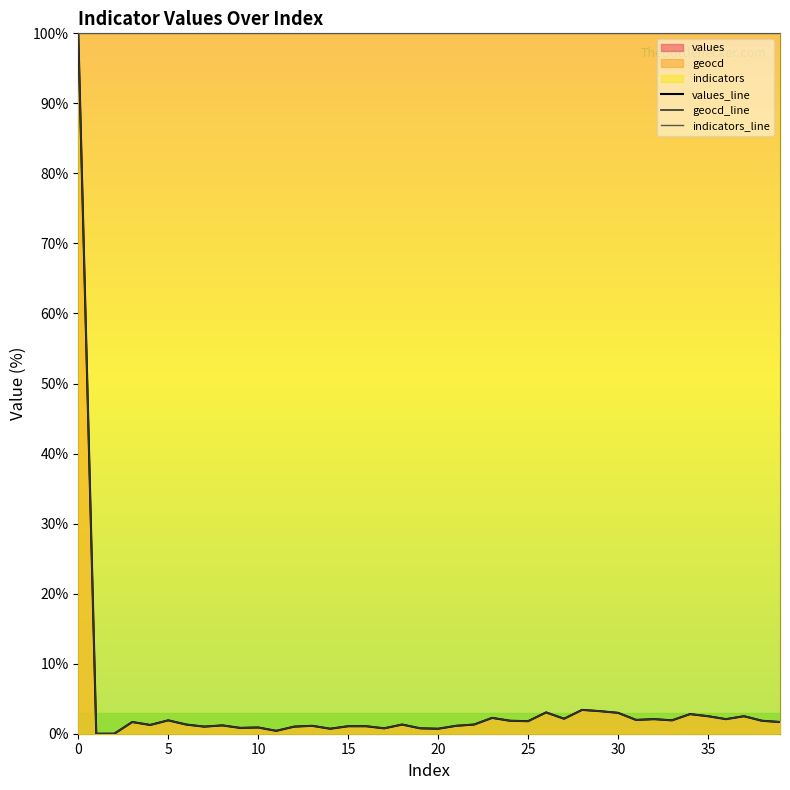

Is the value of indicators_line at 19 greater than the value of values_line at 32?

Yes